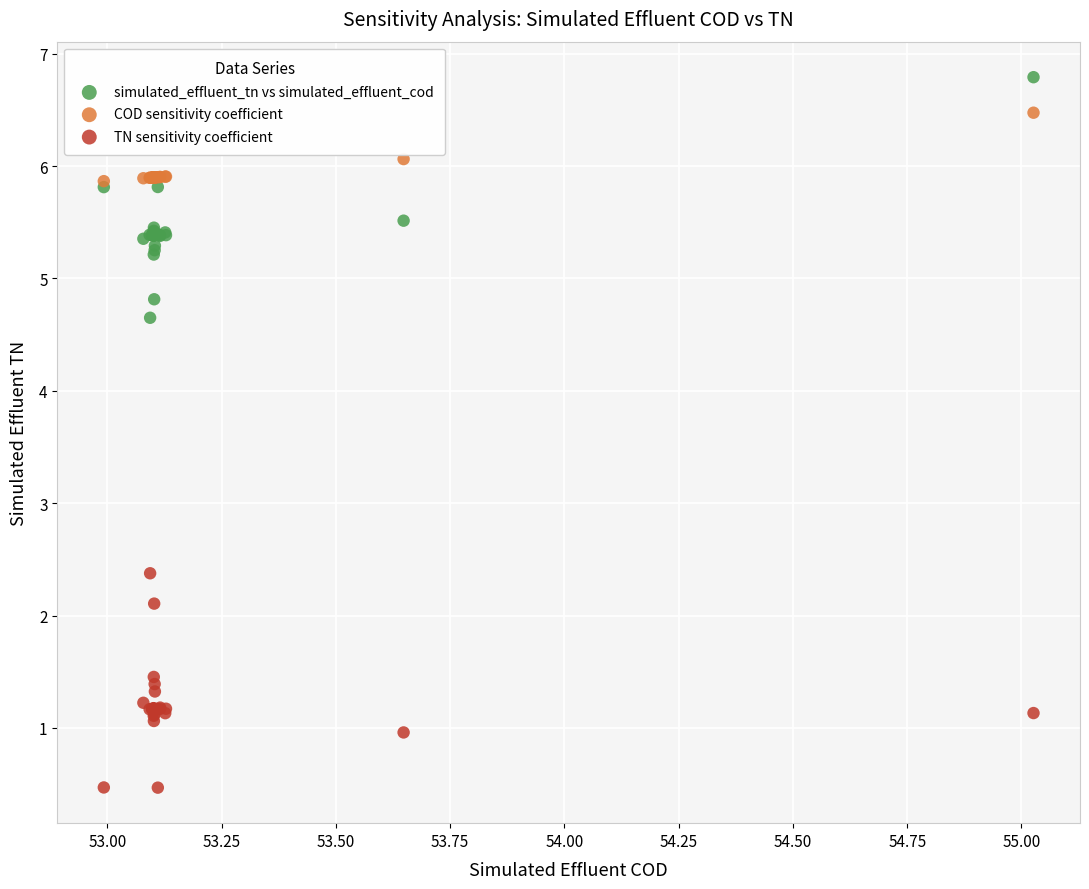

Which series reaches the minimum Y coordinate?

TN sensitivity coefficient